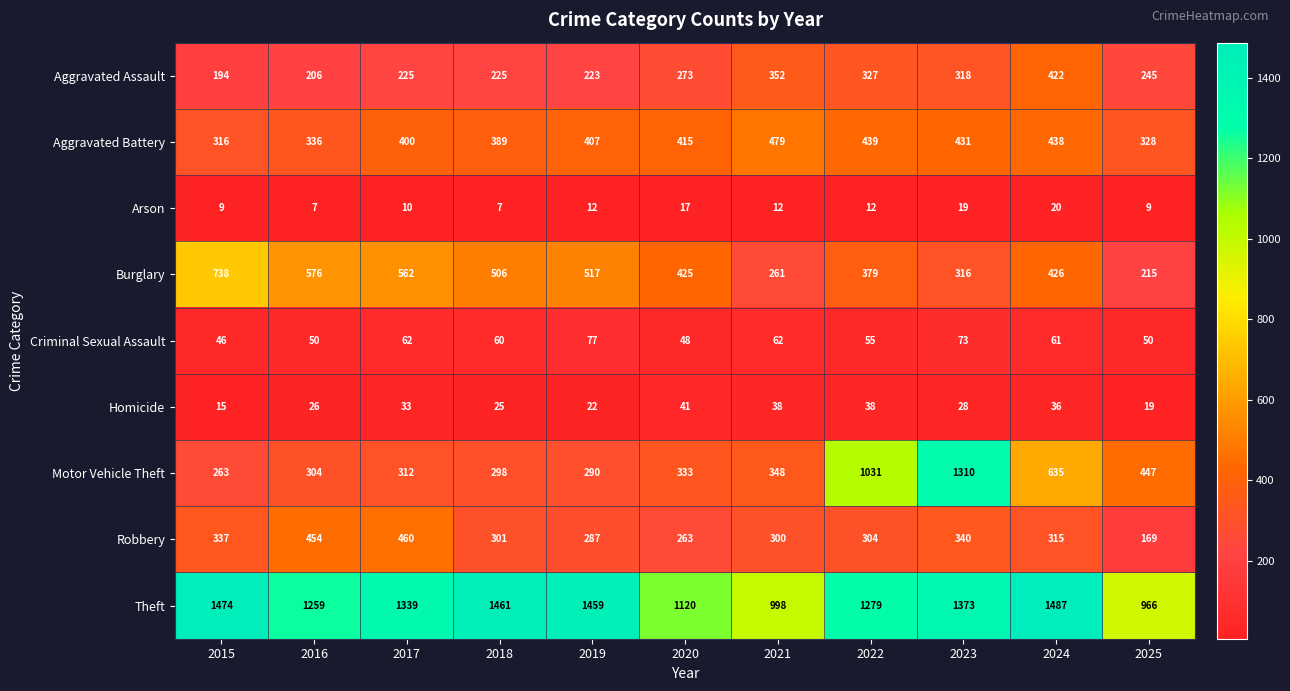

True or false: Robbery has a value of 304 at 2022.

True